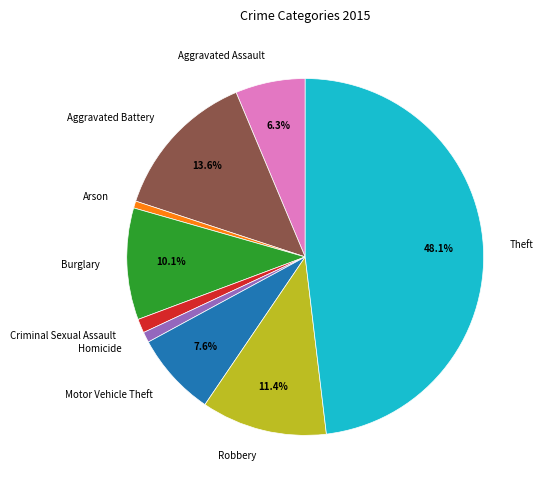

What percentage do Aggravated Battery and Motor Vehicle Theft together represent?

21.2%